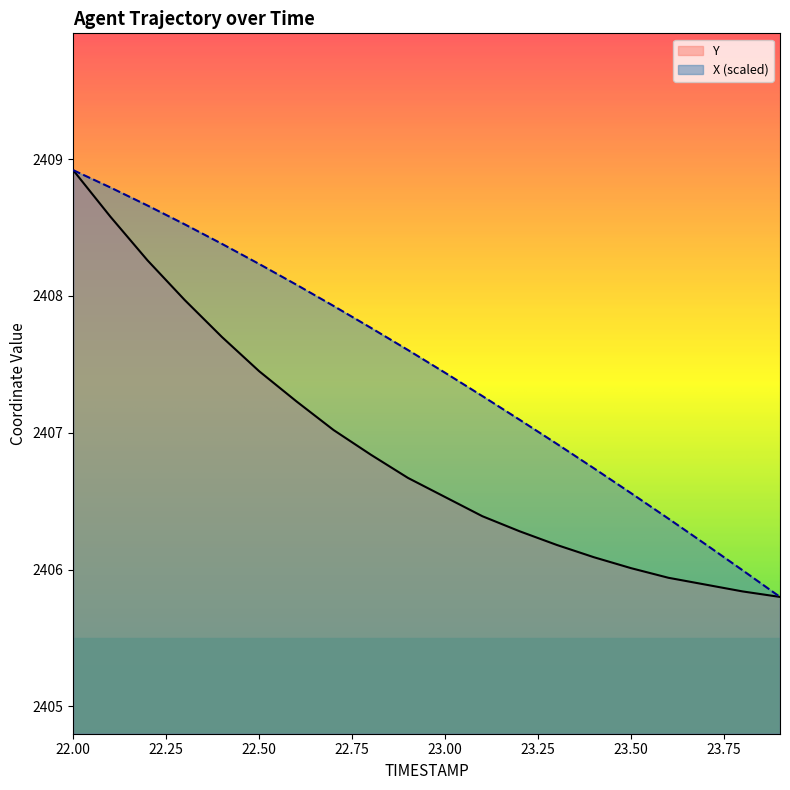

How many lines are shown in the chart?

2